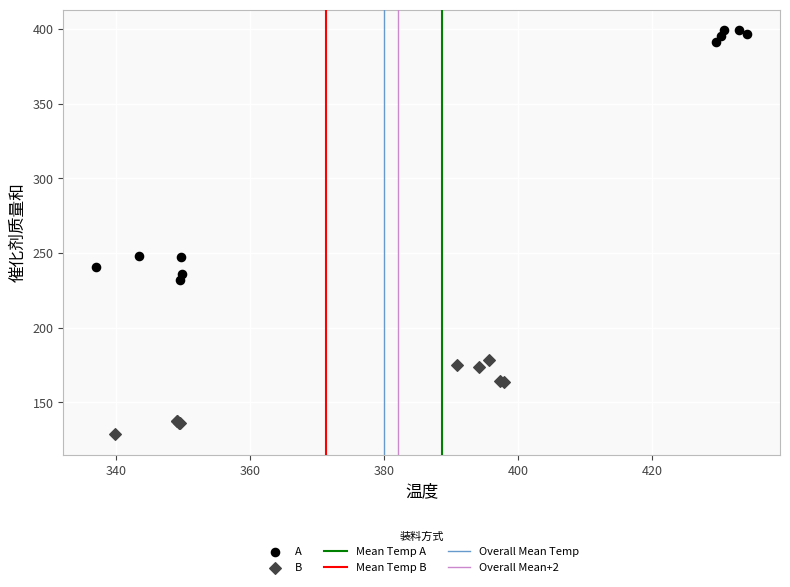

Which series contains the lowest Y value?

B